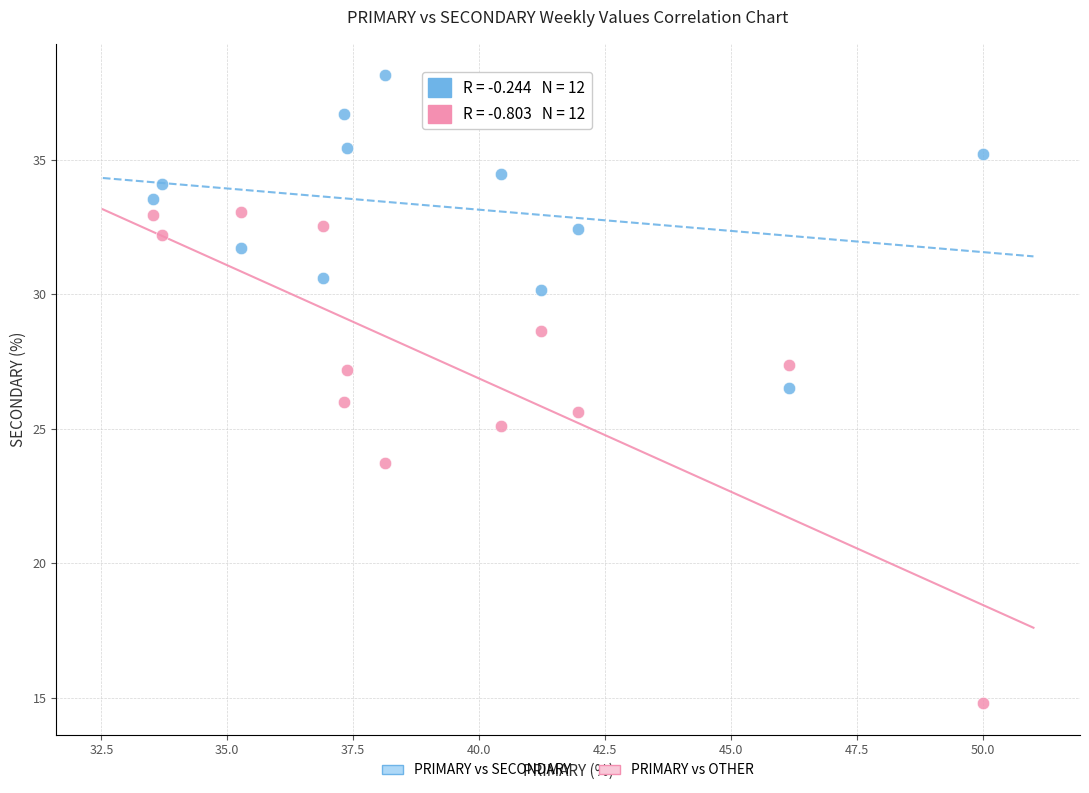

In the PRIMARY vs OTHER series, what Y value is closest to 23?

23.7